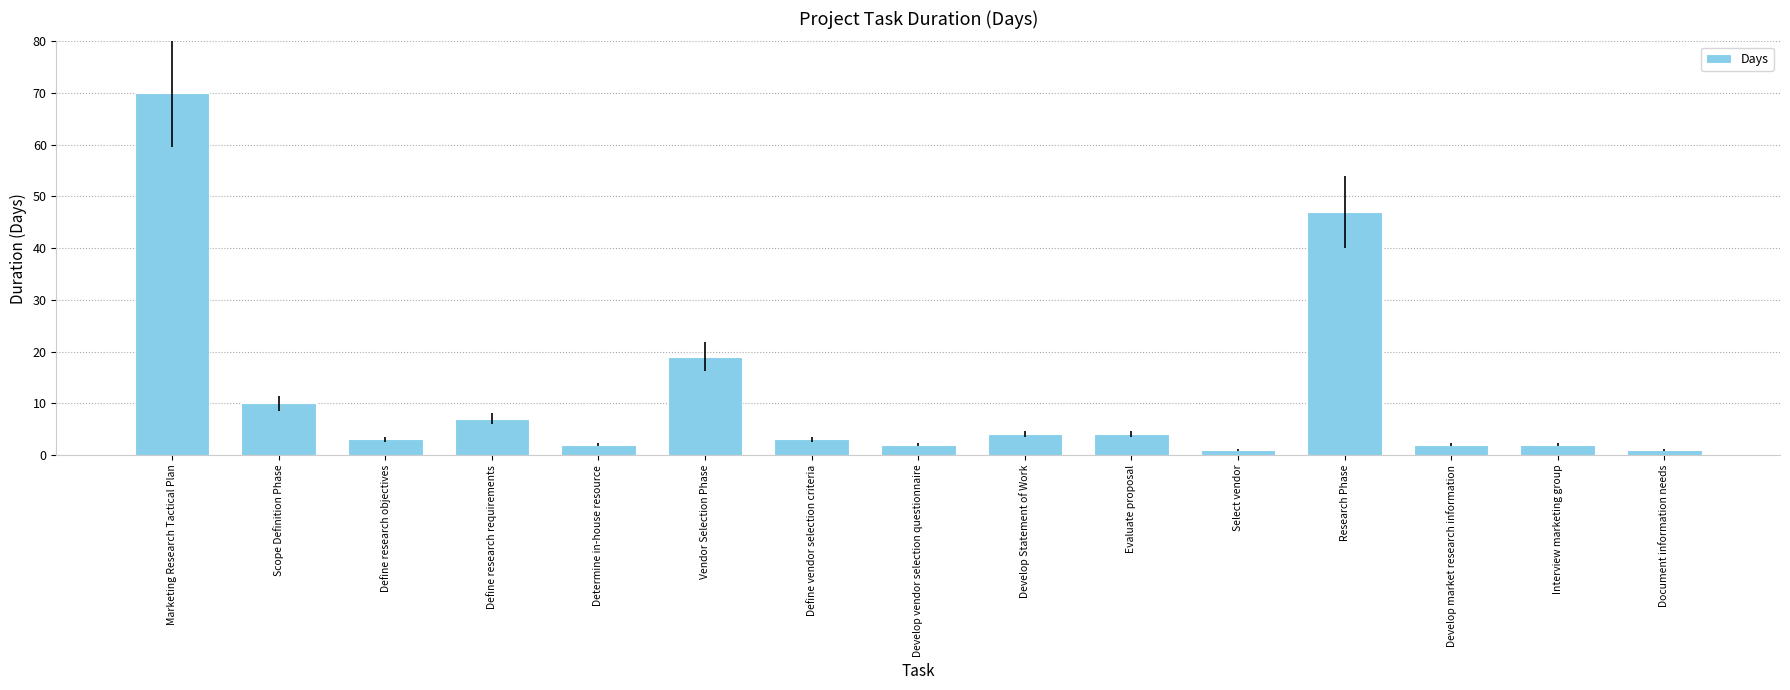

Is it true that the value at Define research requirements is 7?

True